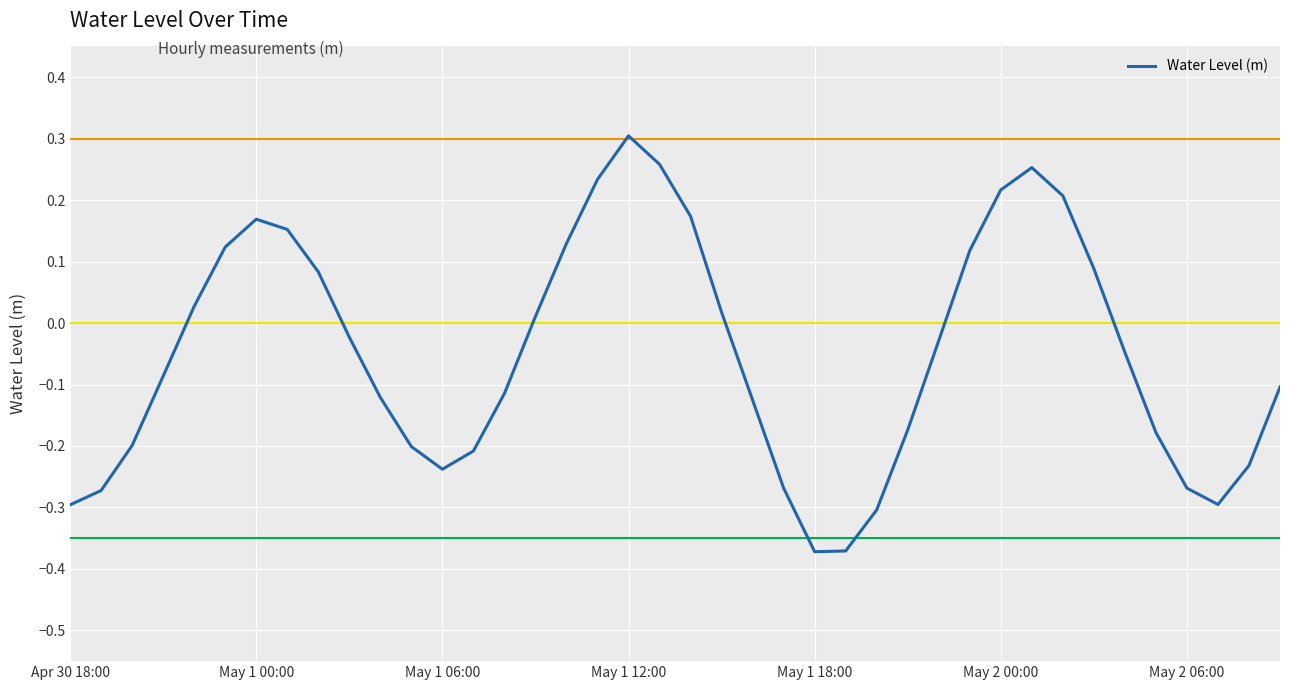

What is the difference between the maximum and minimum values?

0.7